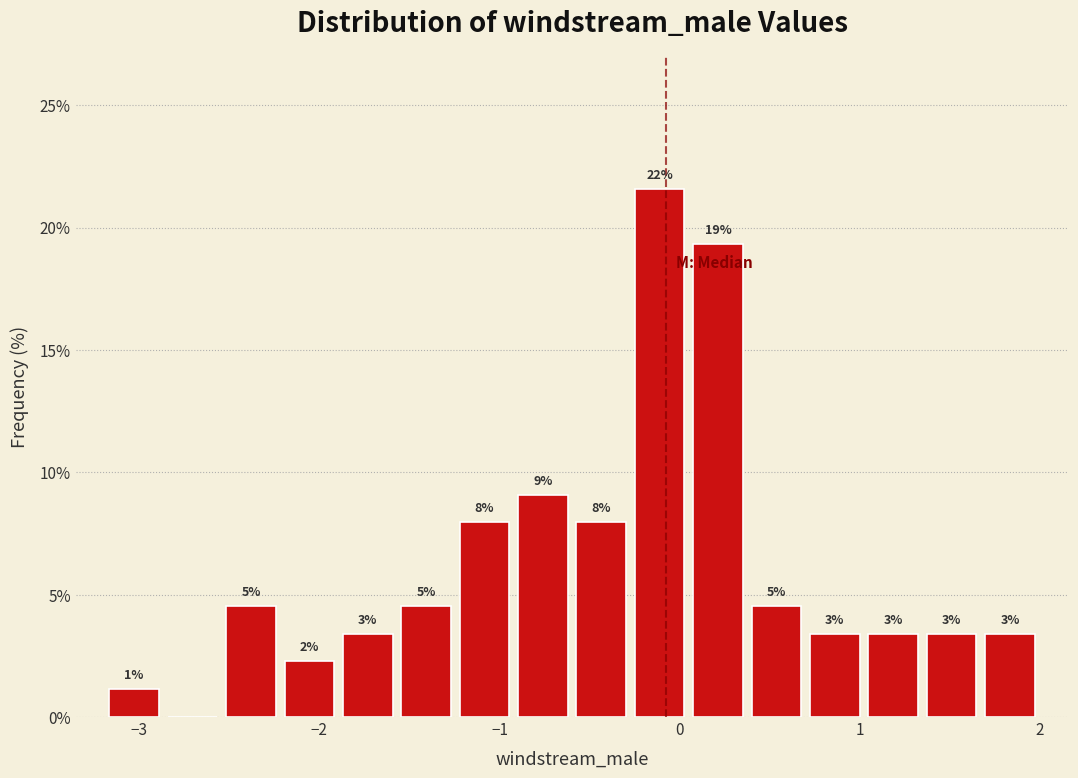

Read against the x-axis, roughly where is the centre of the tallest bar?

-0.1